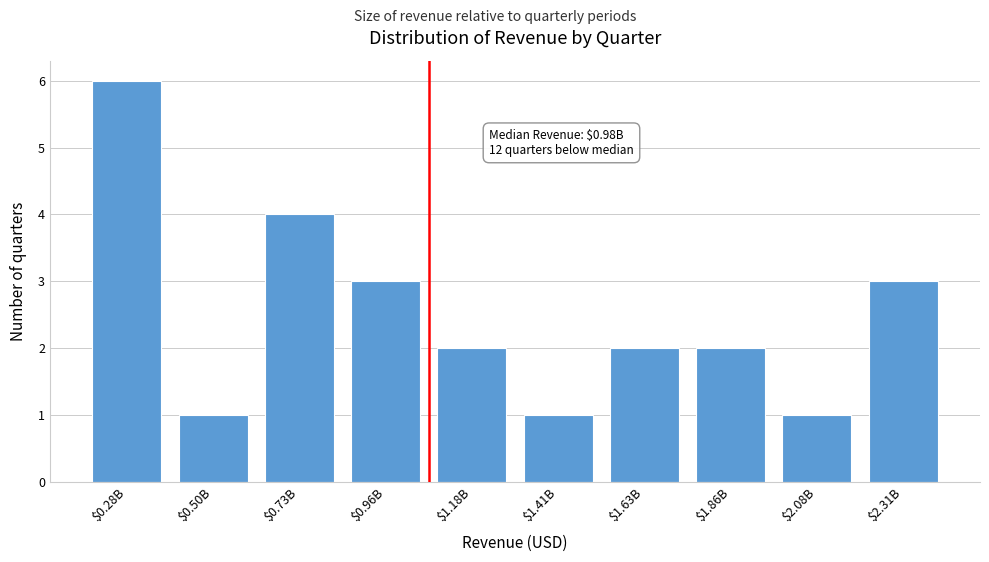

Reading right to left, what are all the values shown in this chart?

3	1	2	2	1	2	3	4	1	6